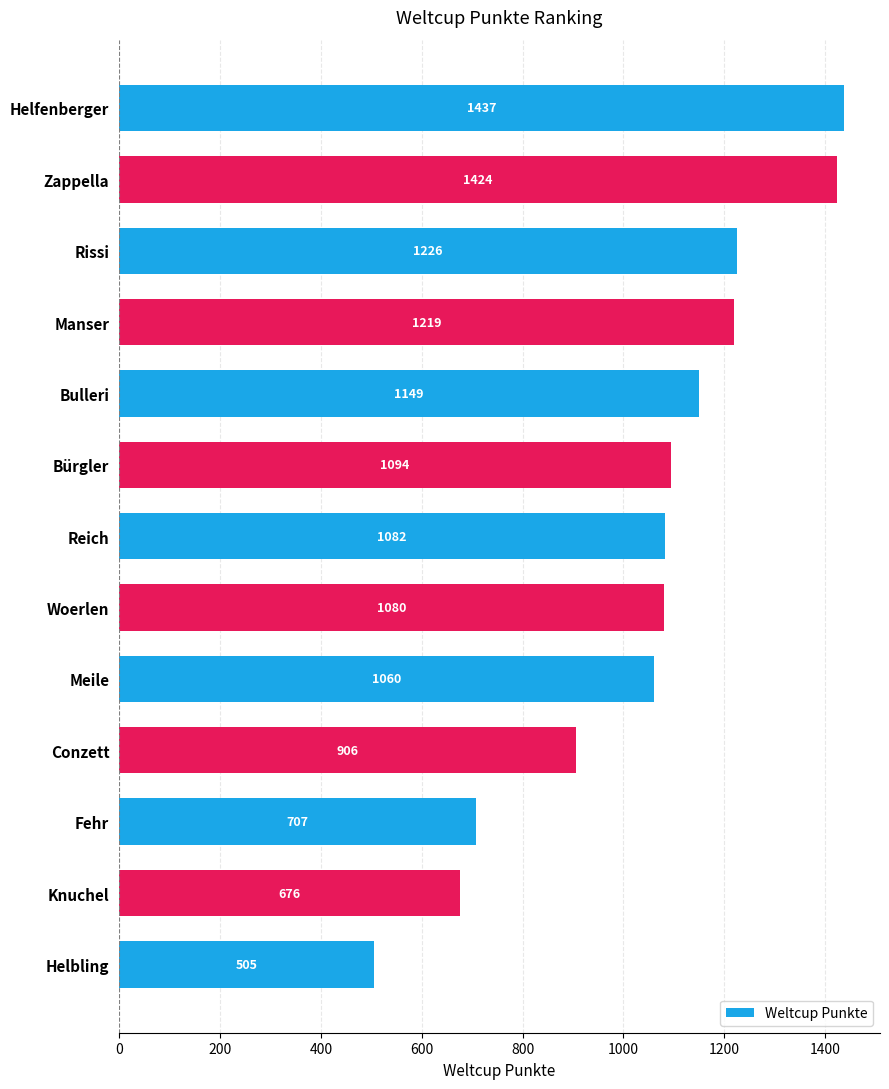

What is the label of the 8th bar from the bottom?

Bürgler